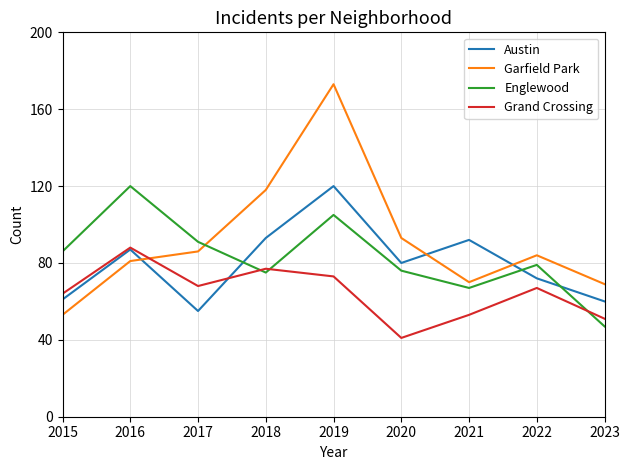

Is this an area chart (filled region under the line)?

No